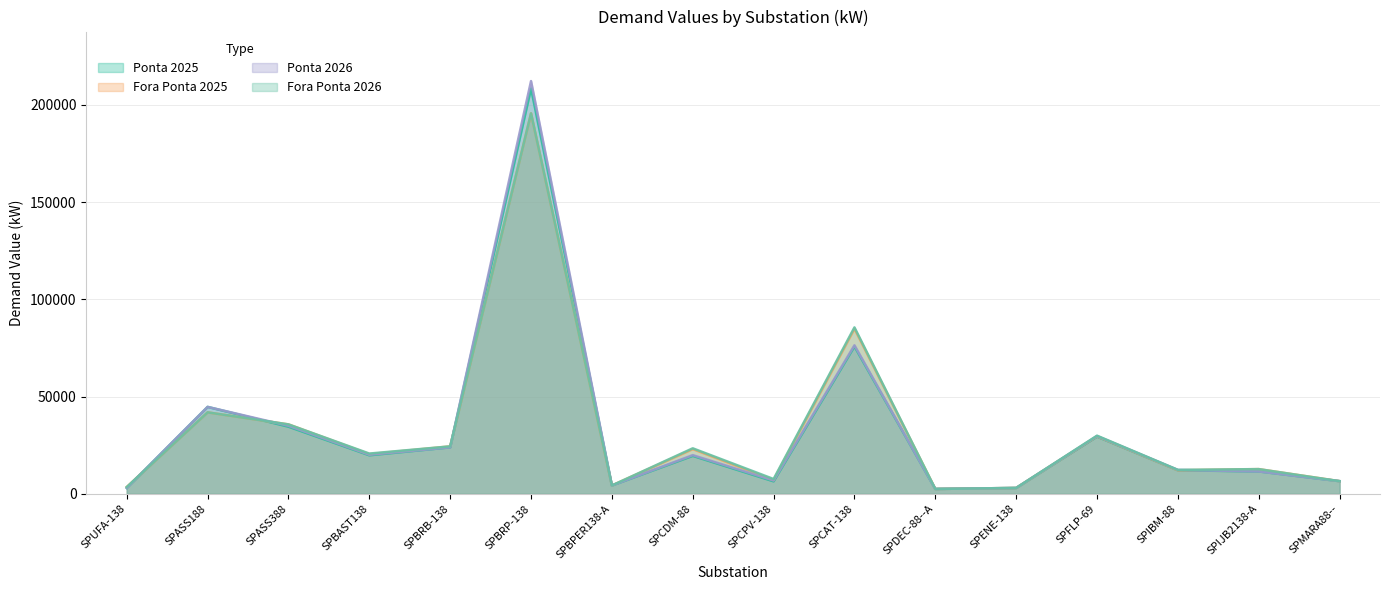

True or false: Ponta 2025 has a value of 11228 at SPMARA88--.

False